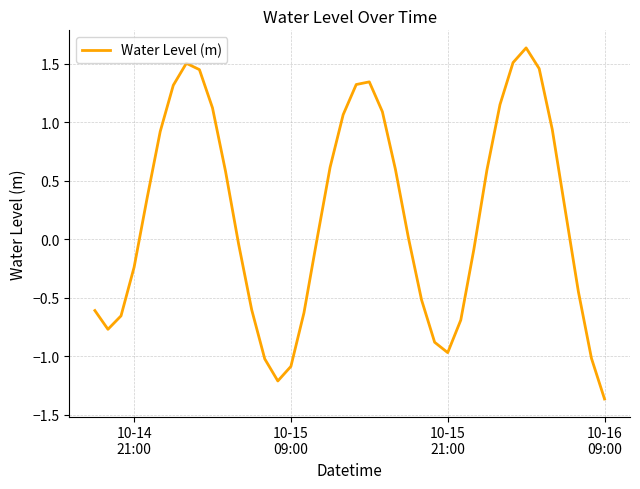

What is the difference between the maximum and minimum values?

3.0